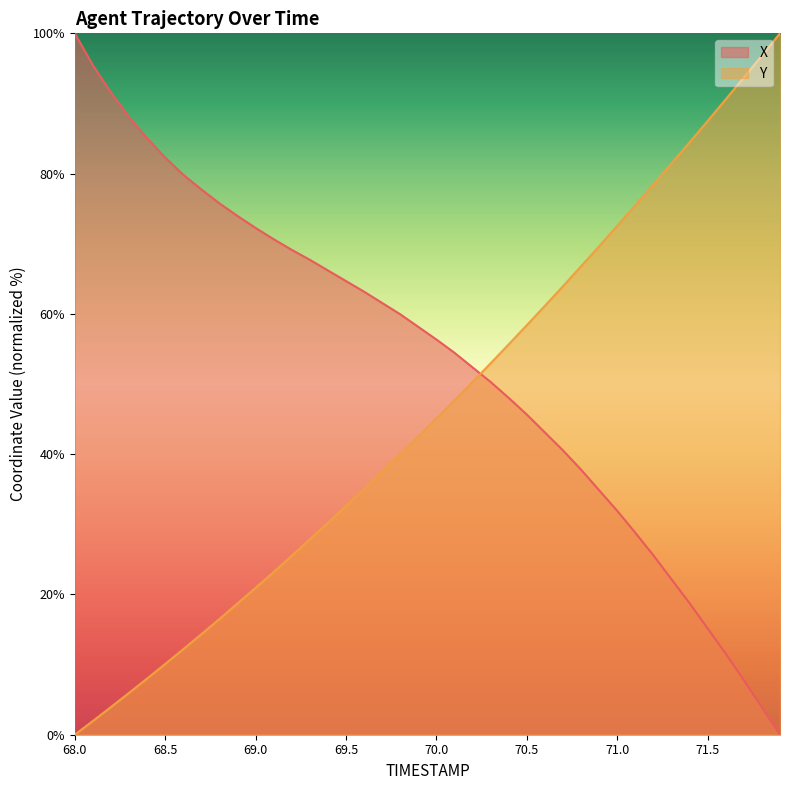

Rank the series by their average value, from lowest to highest.

Y, X